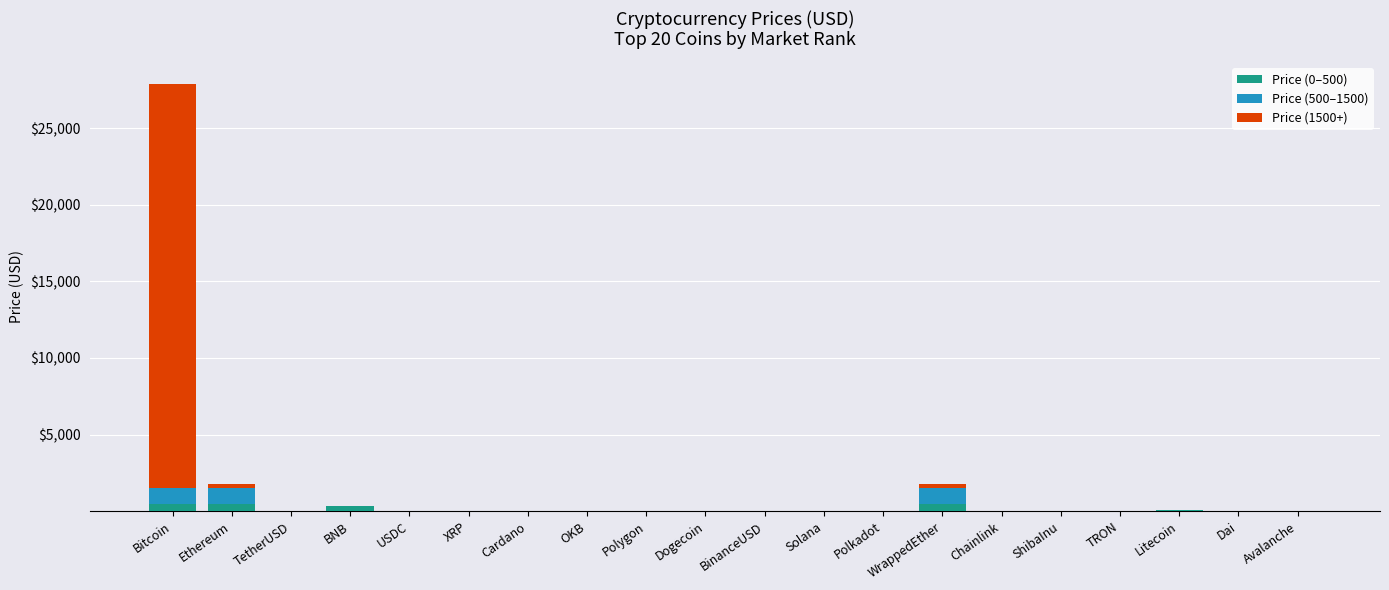

At which category is the sum across all series the highest?

Bitcoin